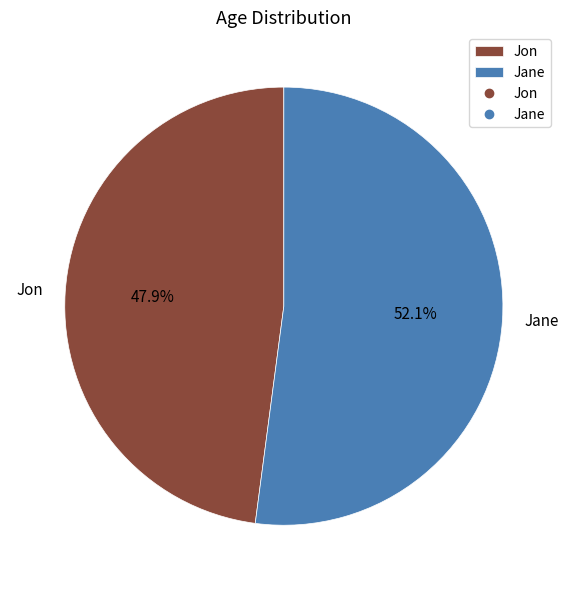

Count the number of slices in the pie.

2